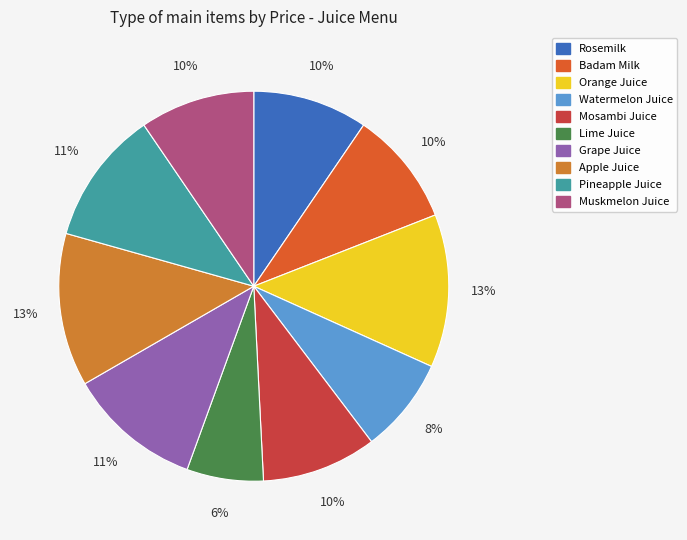

Rank the categories by value from lowest to highest.

Lime Juice, Watermelon Juice, Rosemilk, Badam Milk, Mosambi Juice, Muskmelon Juice, Grape Juice, Pineapple Juice, Orange Juice, Apple Juice